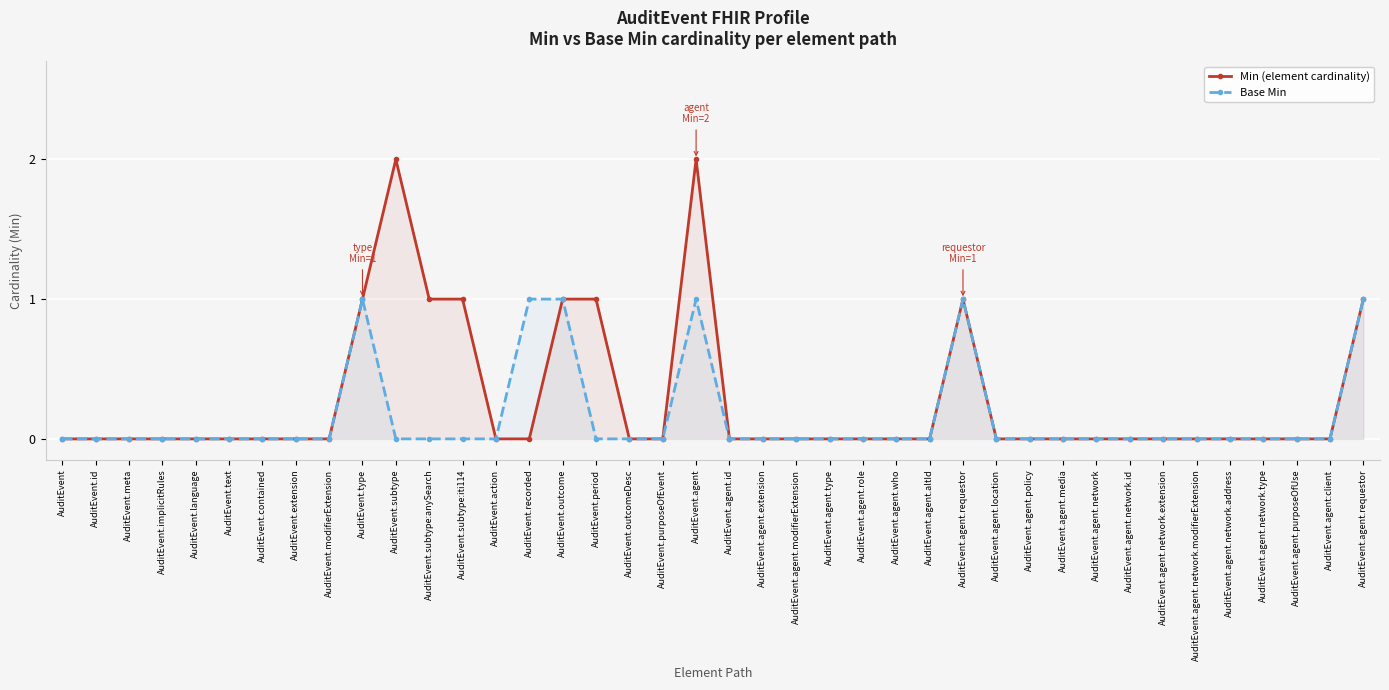

Reading left to right, list all the values displayed in this chart.

Min (element cardinality): 0	0	0	0	0	0	0	0	0	1	2	1	1	0	0	1	1	0	0	2	0	0	0	0	0	0	0	1	0	0	0	0	0	0	0	0	0	0	0	1
Base Min: 0	0	0	0	0	0	0	0	0	1	0	0	0	0	1	1	0	0	0	1	0	0	0	0	0	0	0	1	0	0	0	0	0	0	0	0	0	0	0	1